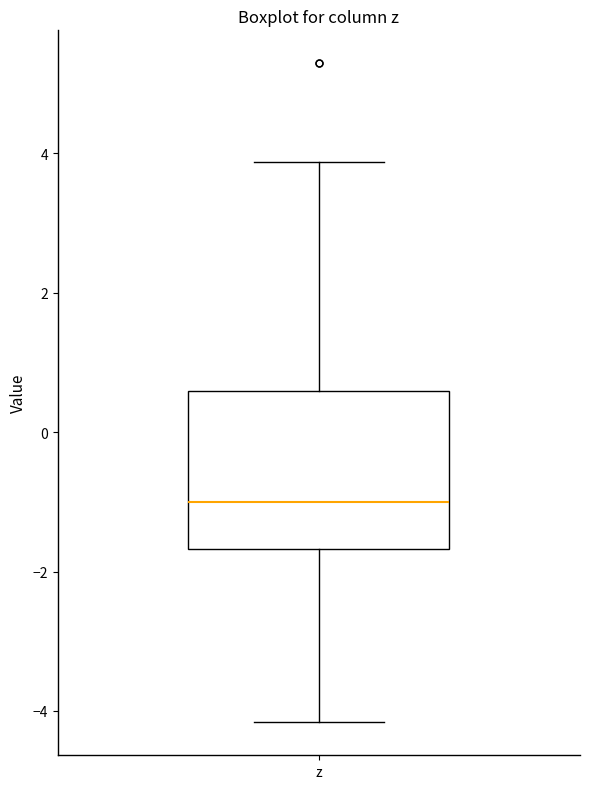

Read this box plot against the y-axis: the position of the median line, the range covered by the box, and the ends of both whiskers. The values are not printed on the chart, so give them approximately, as read against the axis.

median -1.0, box -1.6 to 0.6, whiskers -4.2 to 3.8